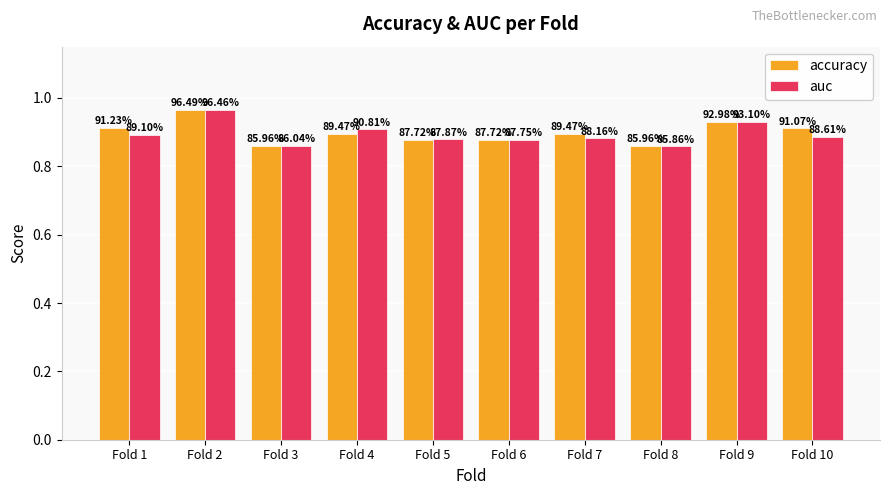

Rank the series at Fold 8 from highest to lowest value.

accuracy, auc